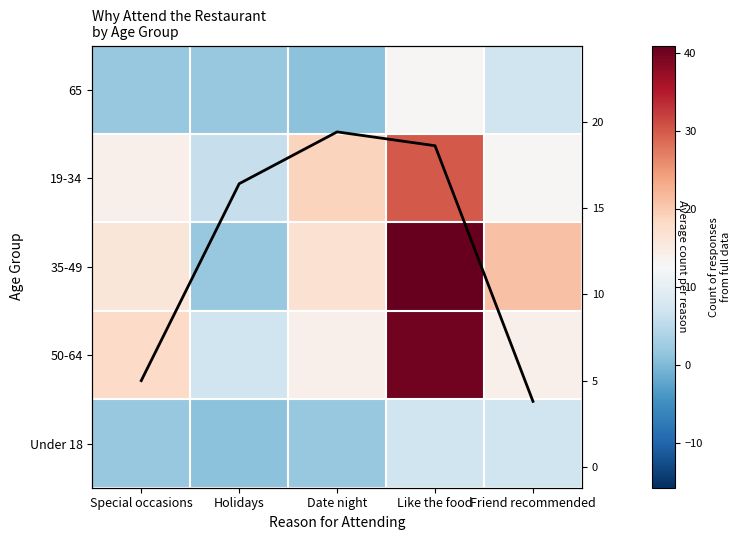

What is the total value across all series at Friend recommended?

65.8